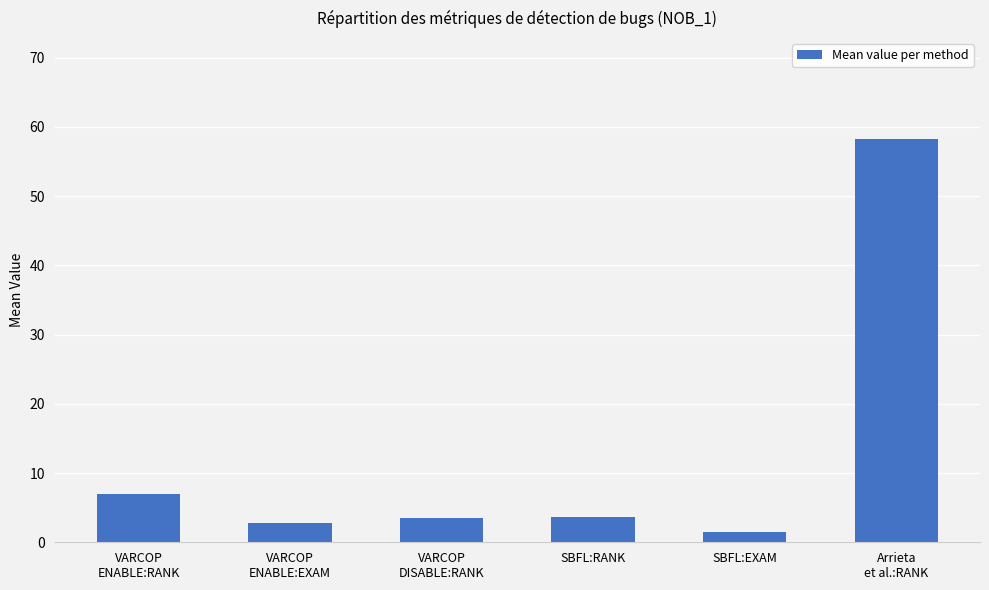

What is the greatest value displayed?

58.3